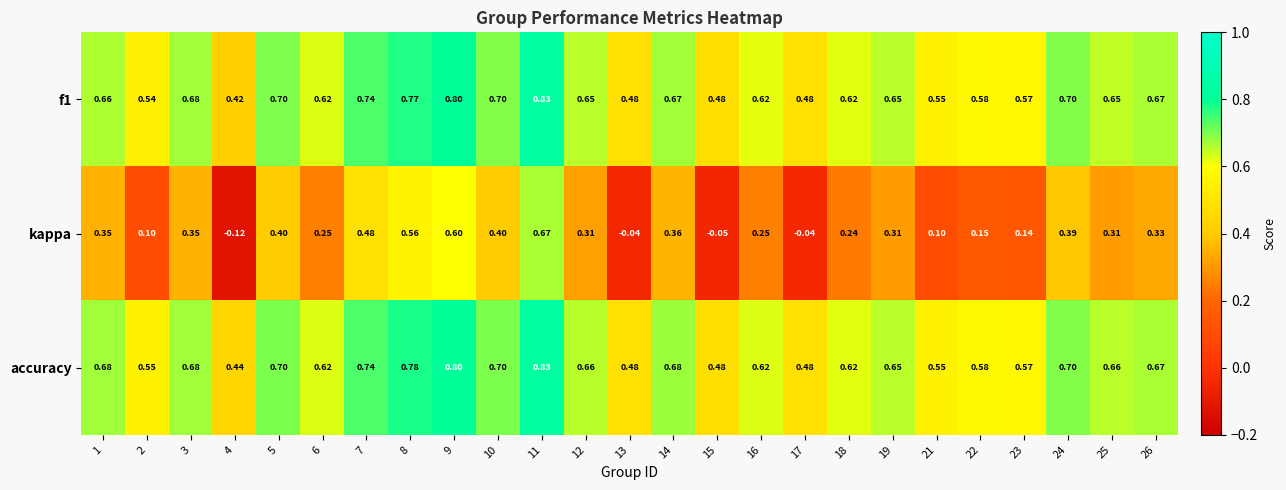

Which series has the largest total across all categories?

accuracy